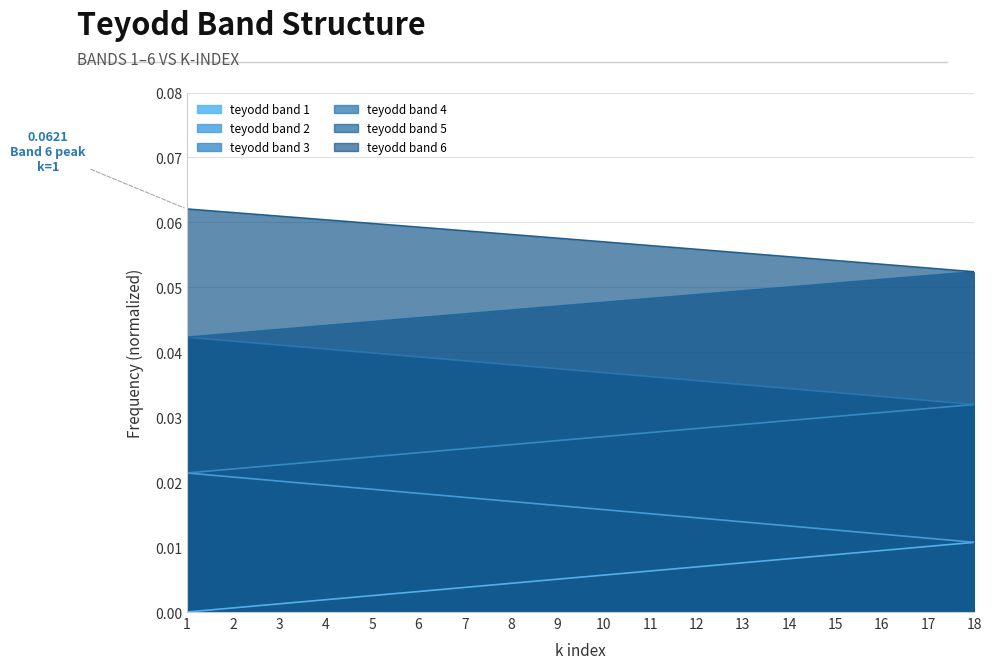

At how many categories does at least one series exceed 0?

18